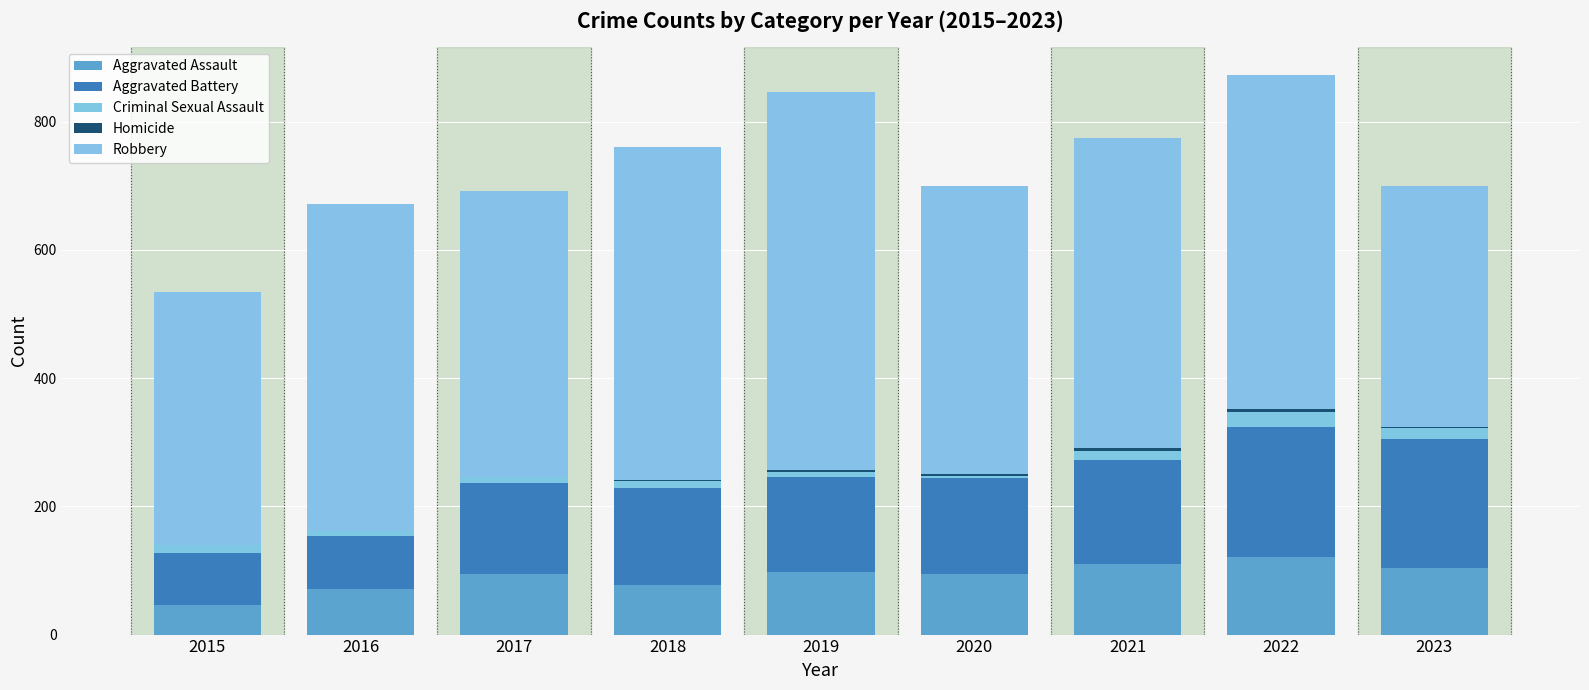

Does the chart contain stacked bars?

Yes